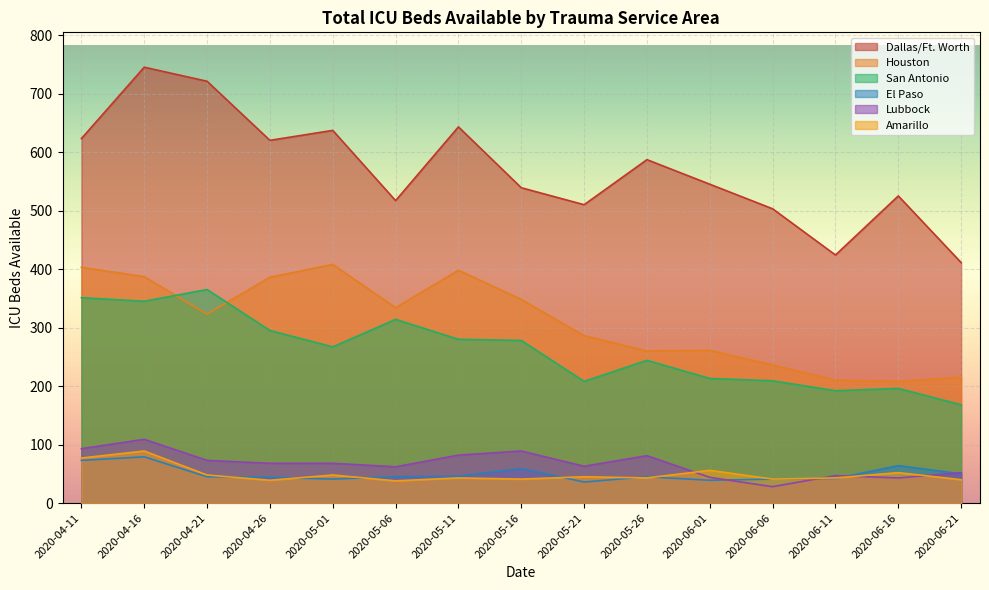

What is the difference between the Amarillo values at 2020-05-15 and 2020-04-21?

1